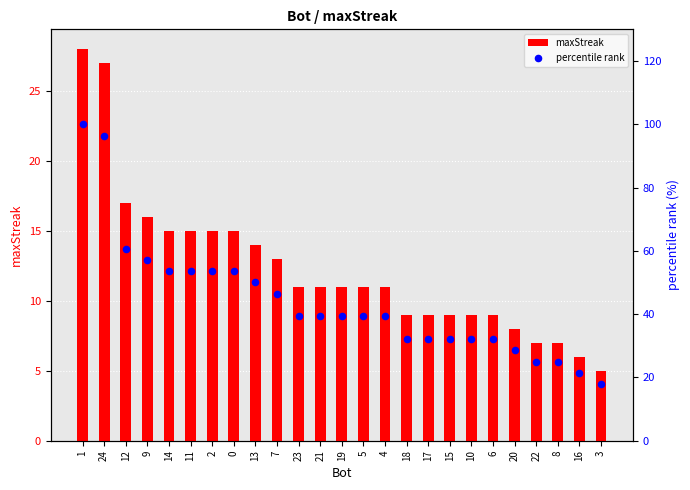

Which series has the widest spread of Y values?

percentile rank